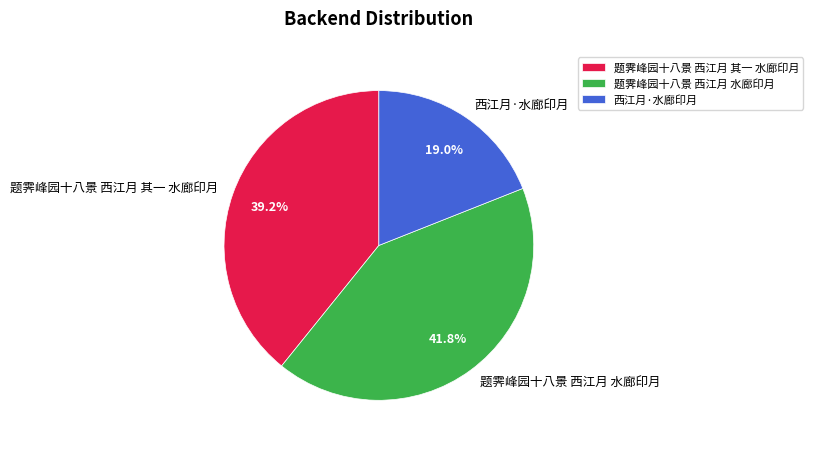

To the nearest percent, what is the difference between the 题霁峰园十八景 西江月 其一 水廊印月 and 题霁峰园十八景 西江月 水廊印月 slice percentages?

3%